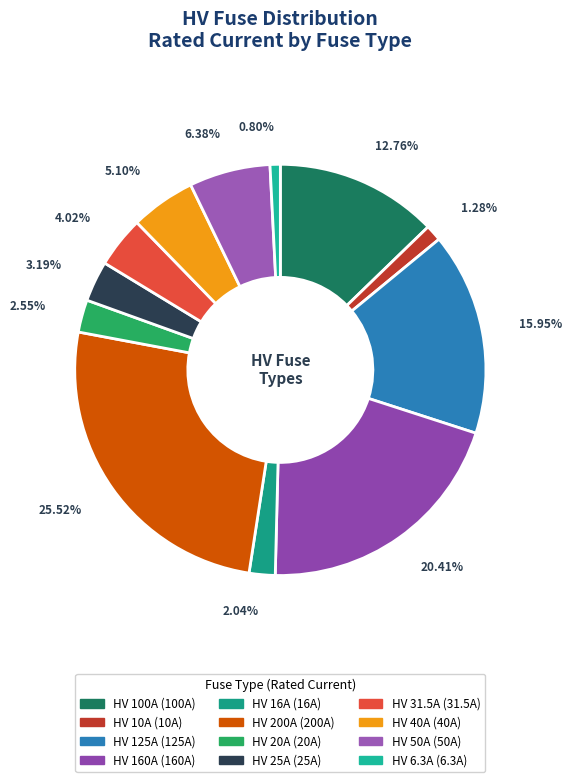

How many segments does this pie chart have?

12